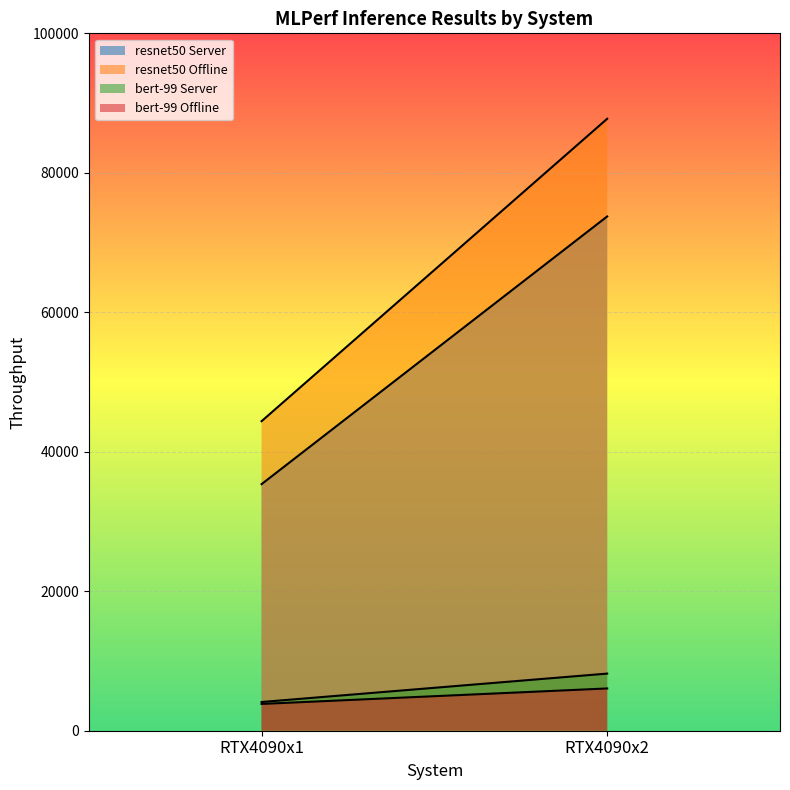

Which series has the largest total across all categories?

resnet50 Offline